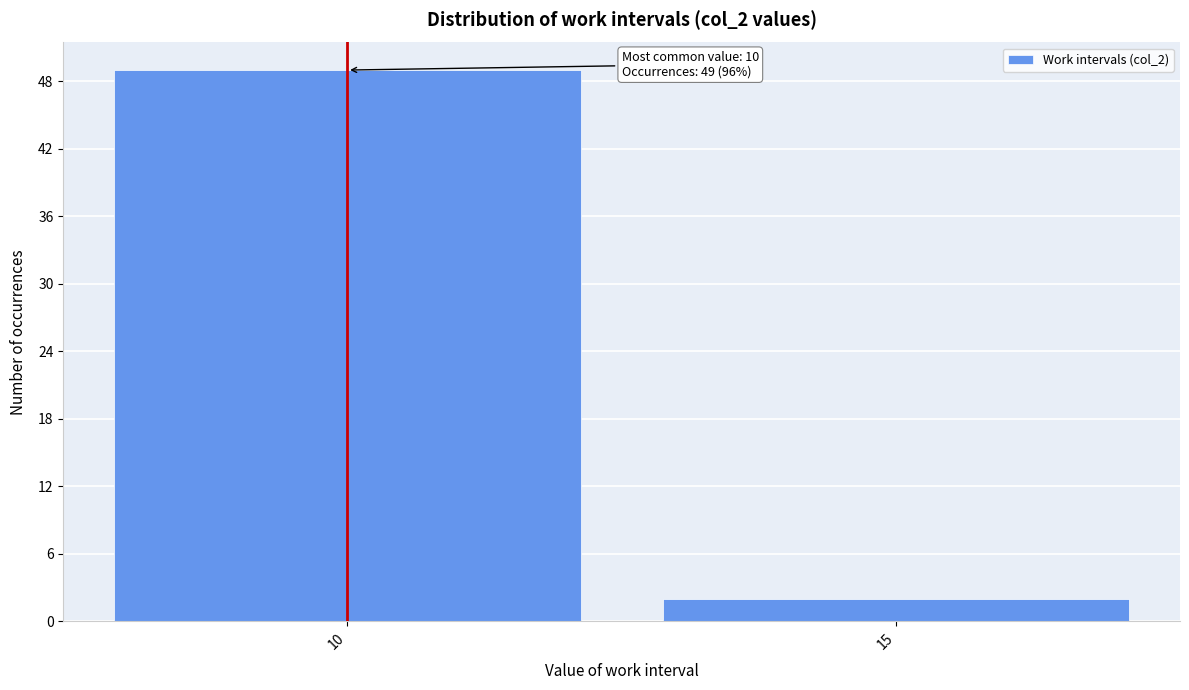

Reading left to right, what are all the values shown in this chart?

10=49	15=2